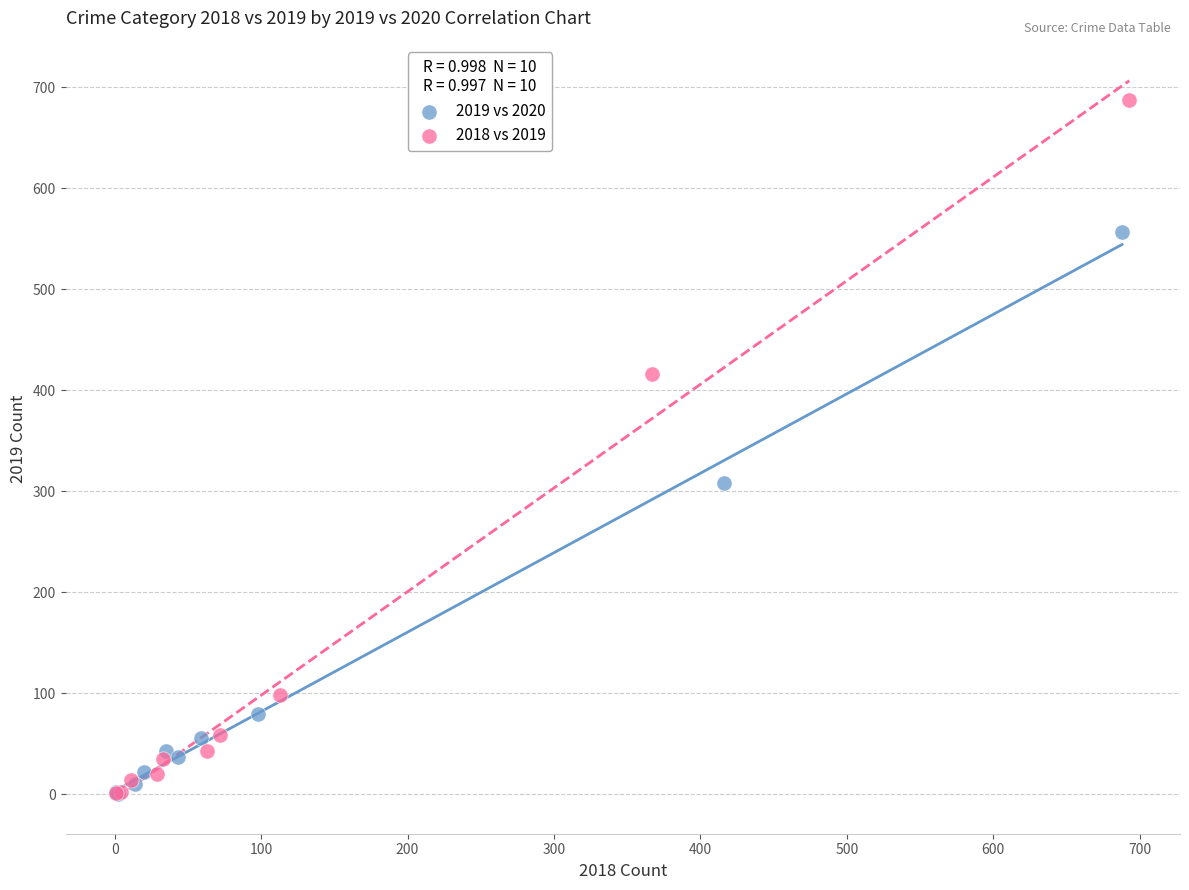

Which series has the widest spread of Y values?

2018 vs 2019